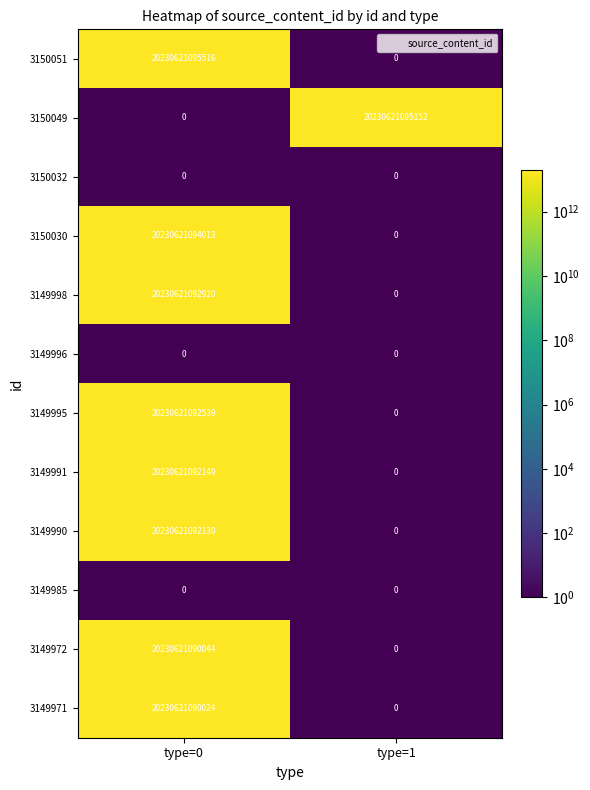

Rank the categories by 3150049 value from lowest to highest.

type=0, type=1